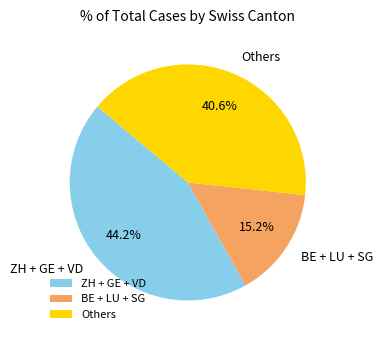

Rank the categories by value from highest to lowest.

ZH + GE + VD, Others, BE + LU + SG